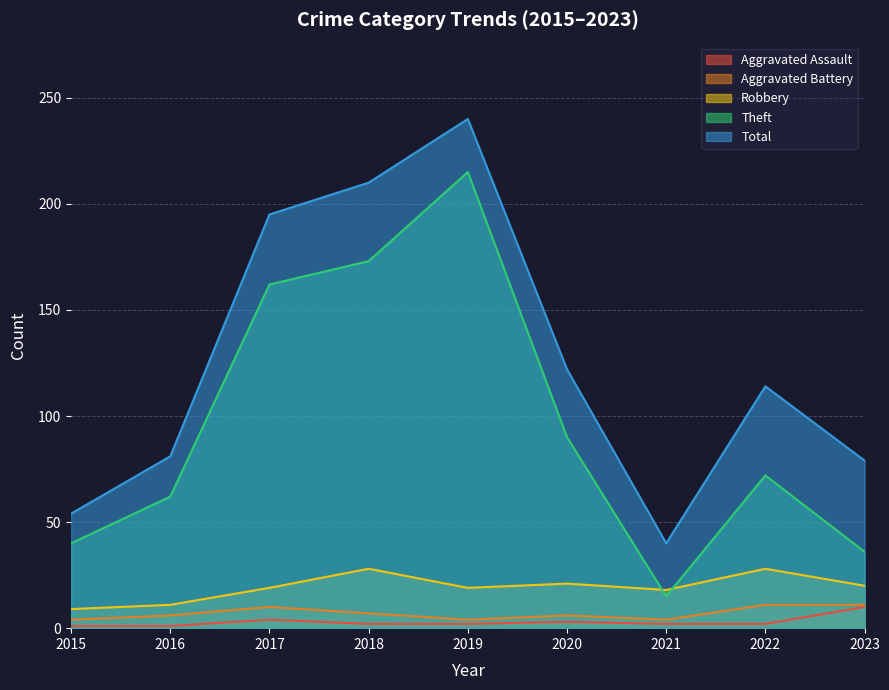

Is it true that Theft equals 62 at 2016?

True